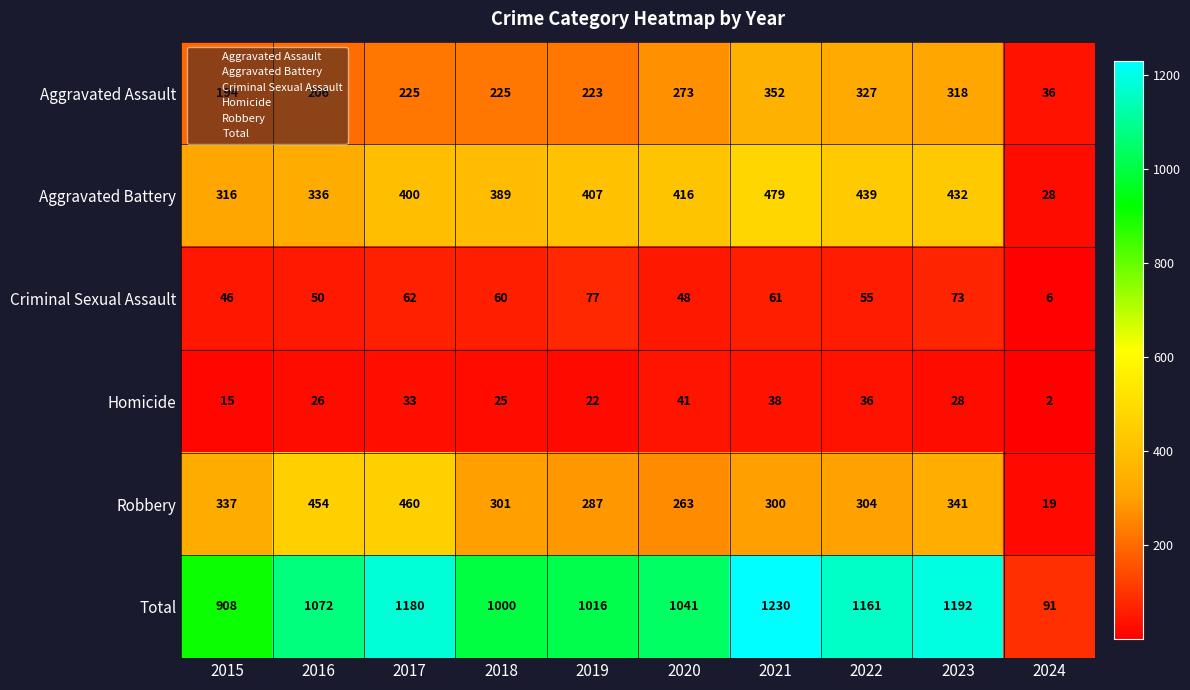

Between 2019 and 2021, which series saw the biggest shift?

Total